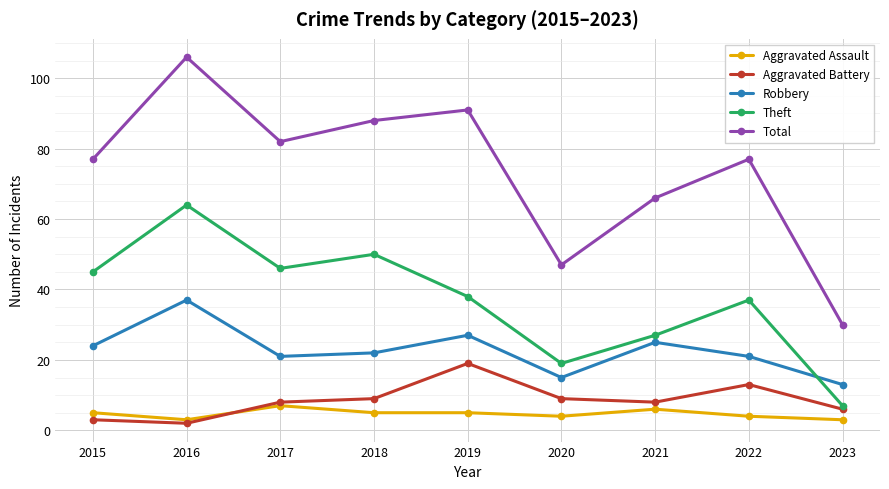

Which series has the widest spread of values?

Total